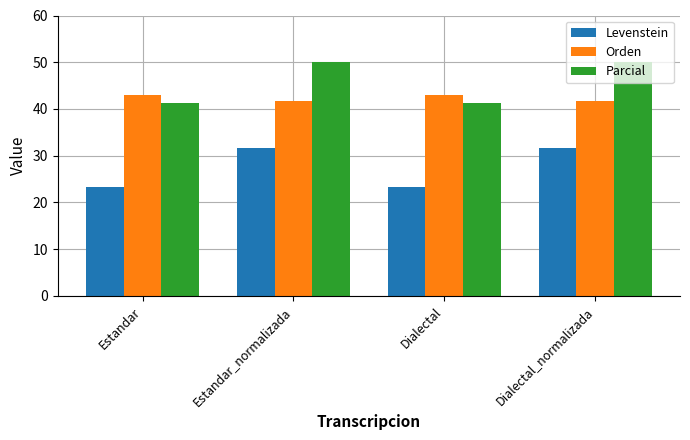

What is the label of the 3rd bar from the right?

Estandar_normalizada